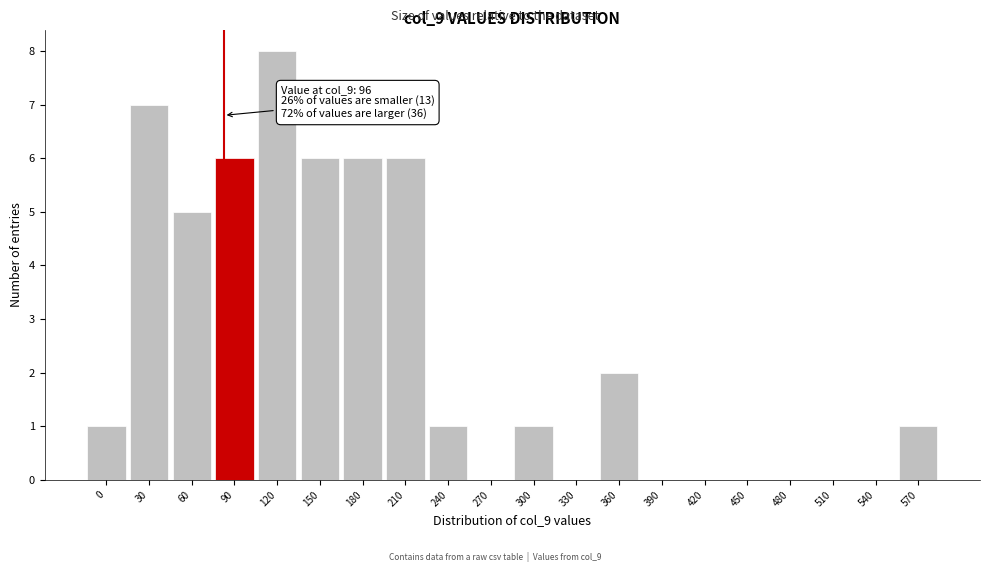

Reading right to left, what are all the values shown in this chart?

570=1	540=0	510=0	480=0	450=0	420=0	390=0	360=2	330=0	300=1	270=0	240=1	210=6	180=6	150=6	120=8	90=6	60=5	30=7	0=1